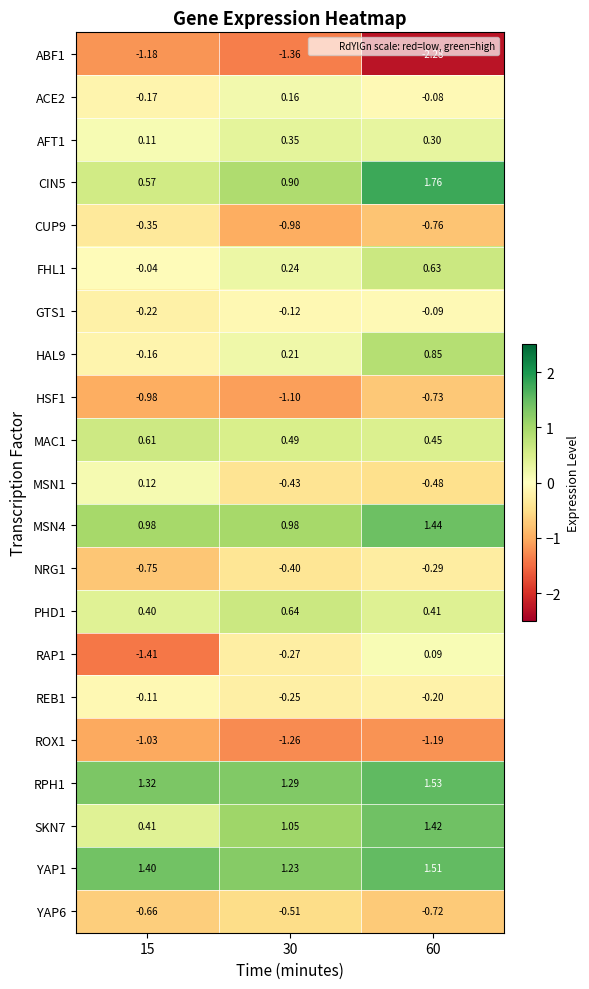

Which series has the largest range (max minus min)?

RAP1